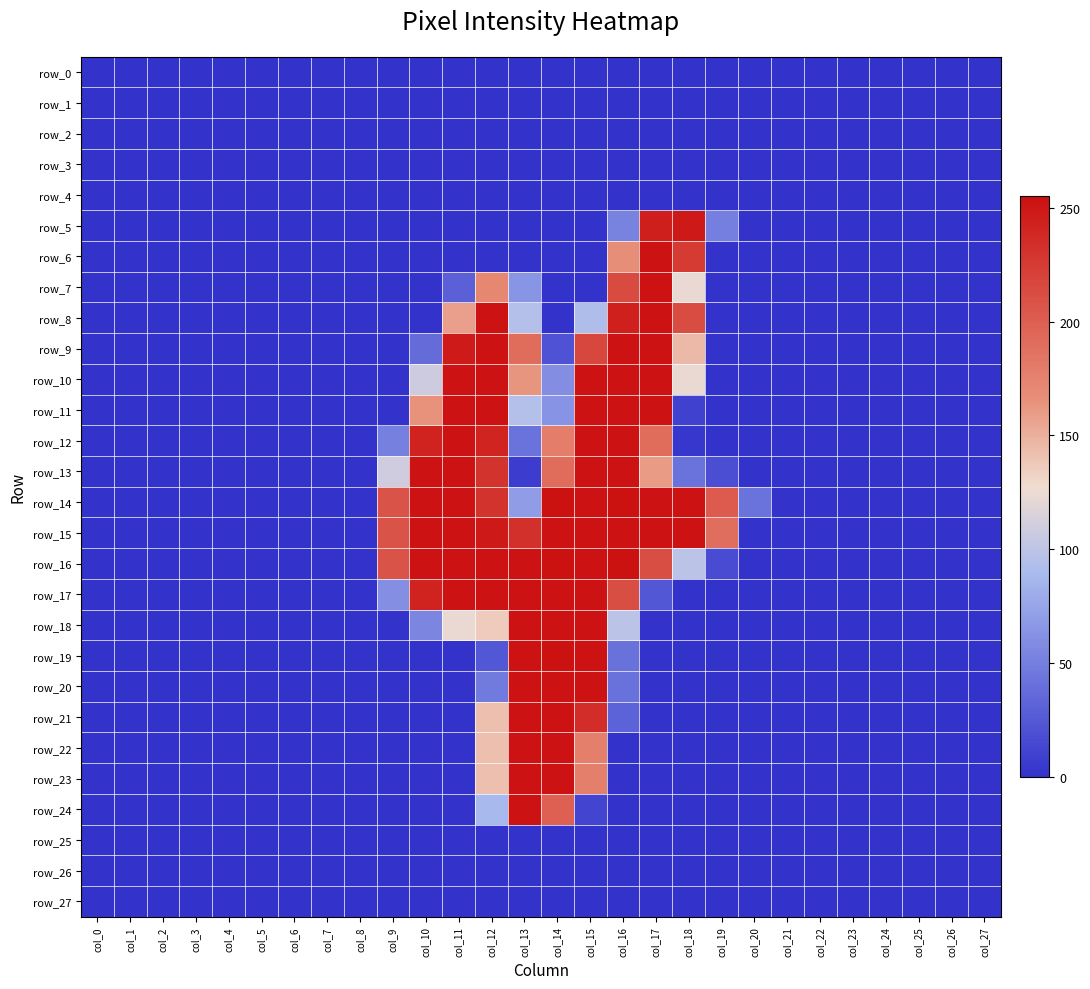

Rank the series by their maximum value, from highest to lowest.

row_14, row_16, row_19, row_6, row_7, row_8, row_9, row_10, row_11, row_12, row_13, row_15, row_17, row_18, row_20, row_21, row_22, row_23, row_24, row_5, row_0, row_1, row_2, row_3, row_4, row_25, row_26, row_27